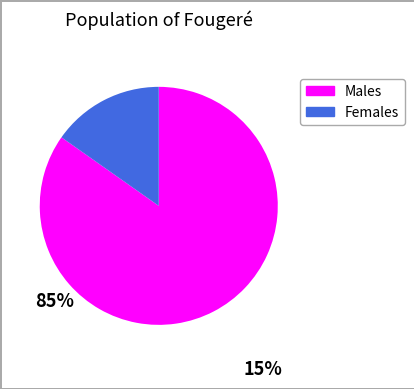

Count the number of slices in the pie.

2